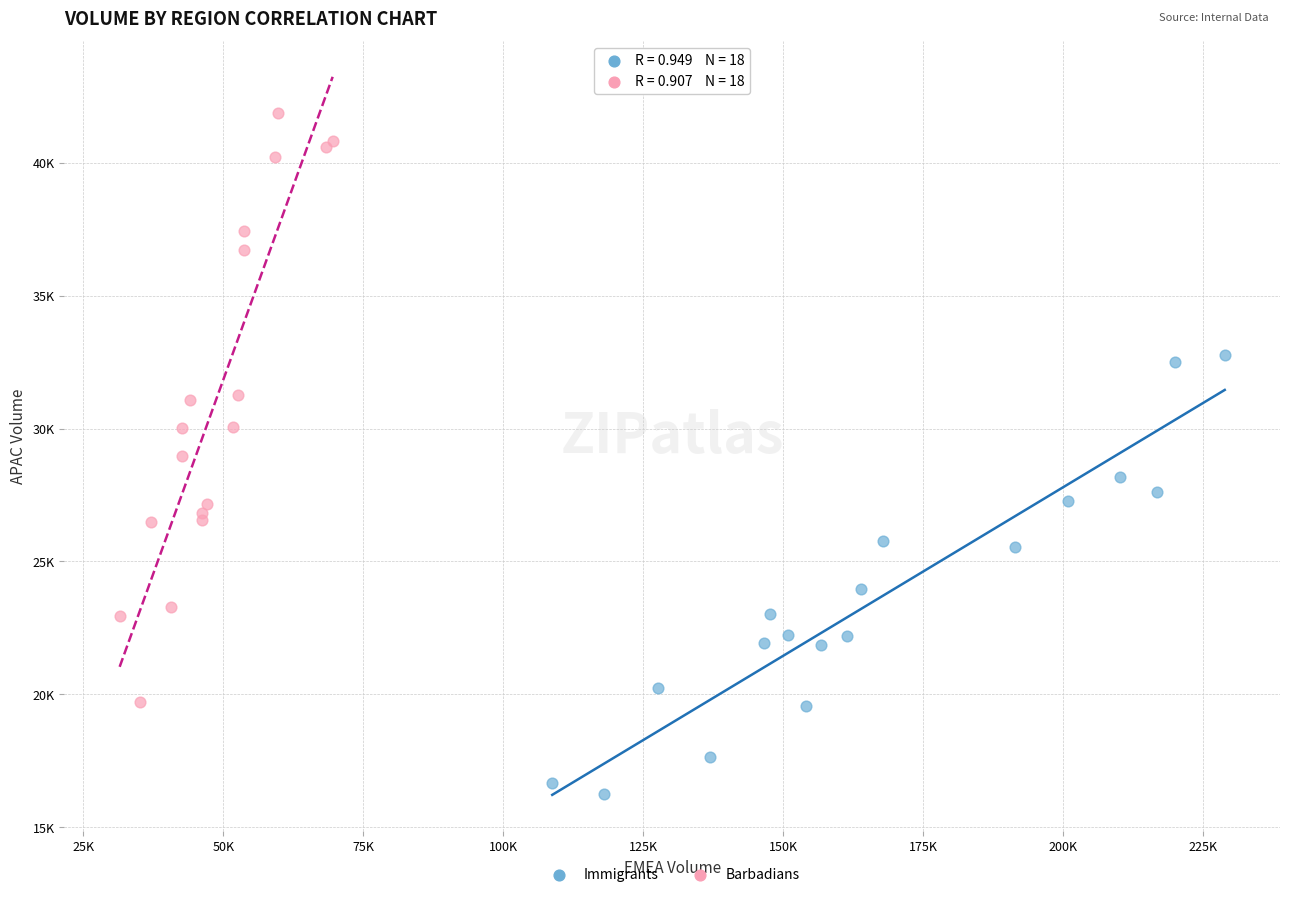

Which series reaches the minimum Y coordinate?

Immigrants